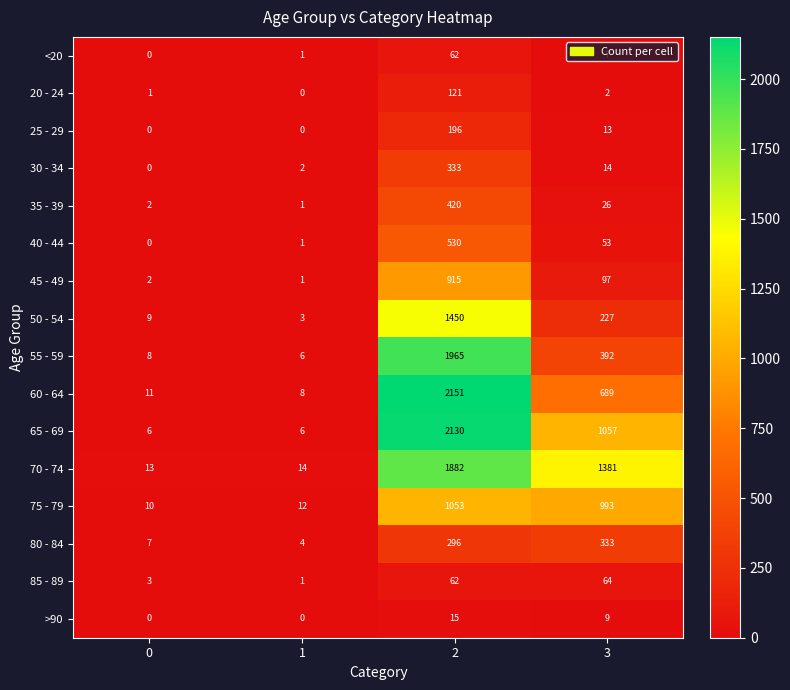

Count the number of data series in this chart.

16